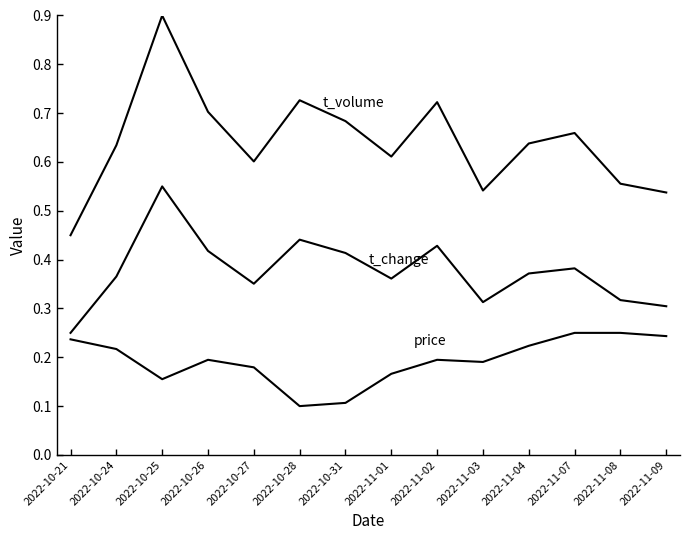

Is this an area chart (filled region under the line)?

No